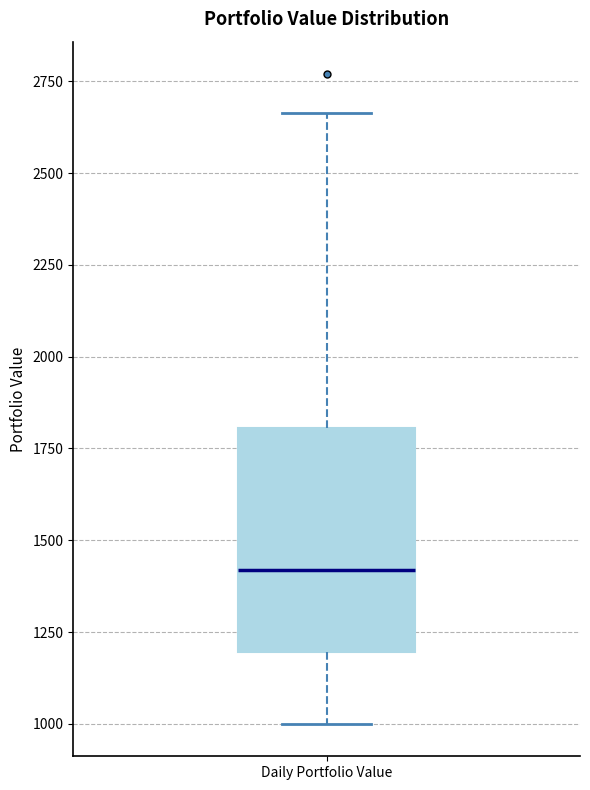

Transcribe this box plot: give where the median line is, the range the box spans, and where the two whiskers end, as read against the y-axis. The values are not printed on the chart, so give them approximately, as read against the axis.

median 1400, box 1200 to 1800, whiskers 1000 to 2650